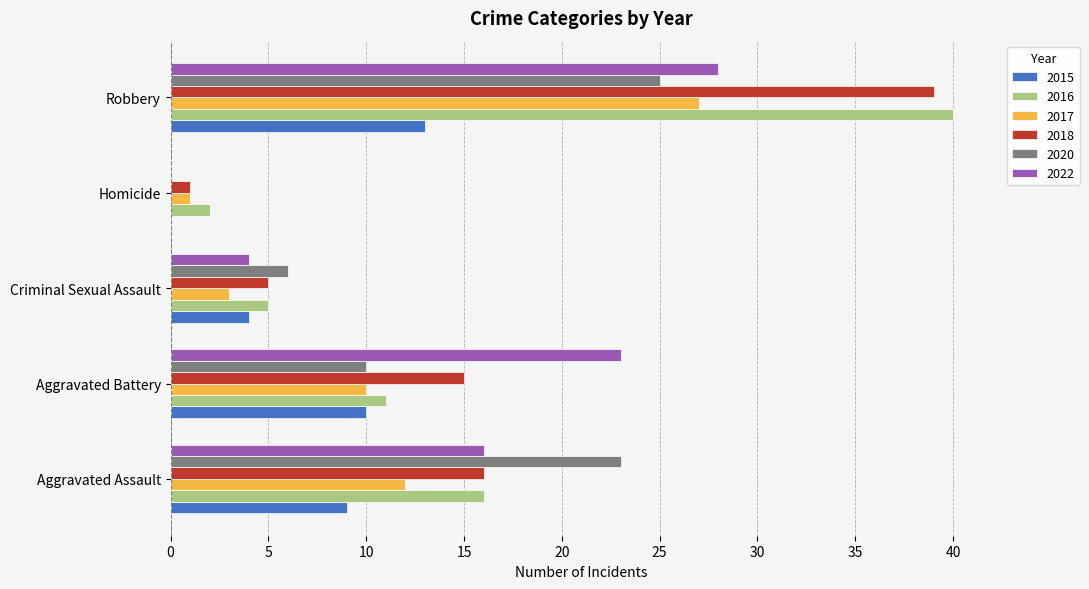

At which label is 2016 closest to 21?

Aggravated Assault